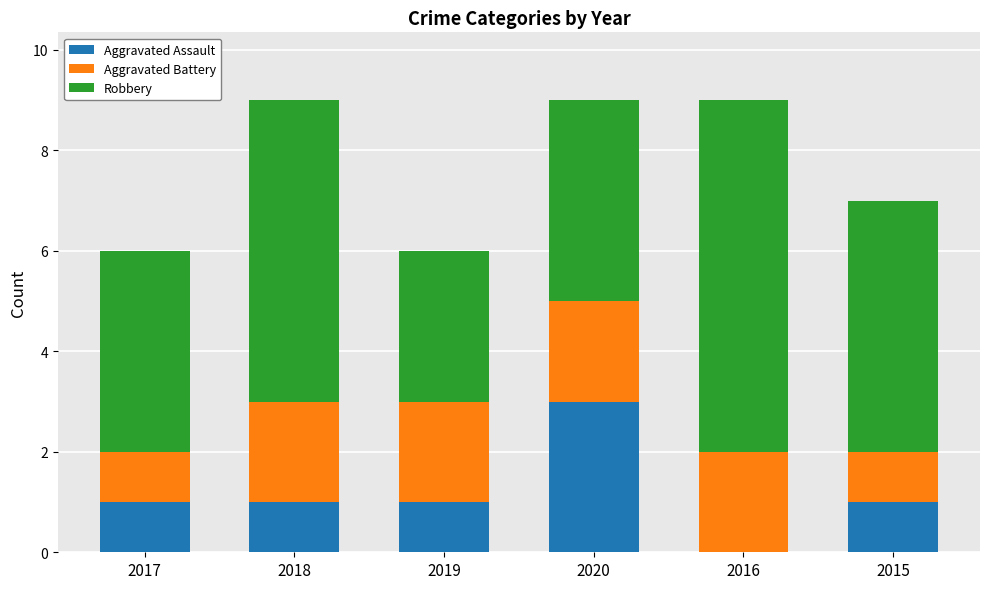

What is the sum of all Aggravated Assault values?

7